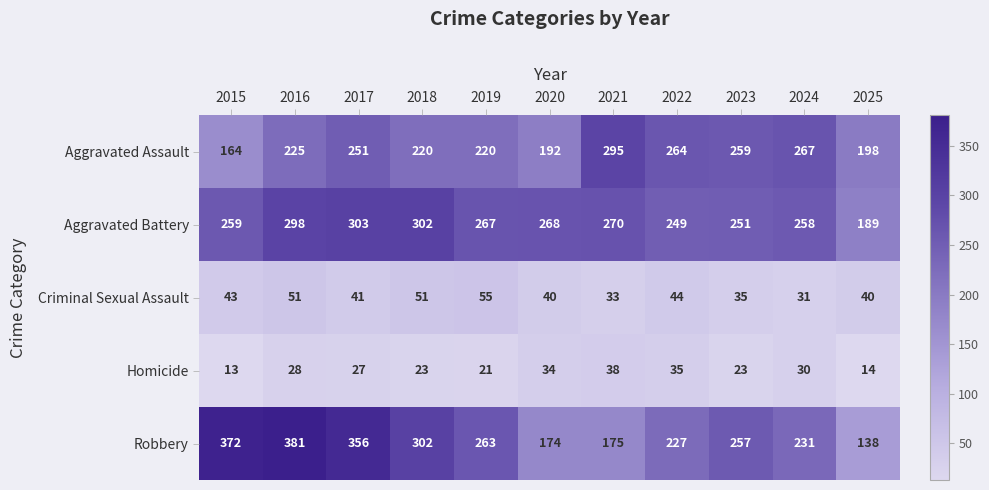

Rank the series by their maximum value, from highest to lowest.

Robbery, Aggravated Battery, Aggravated Assault, Criminal Sexual Assault, Homicide